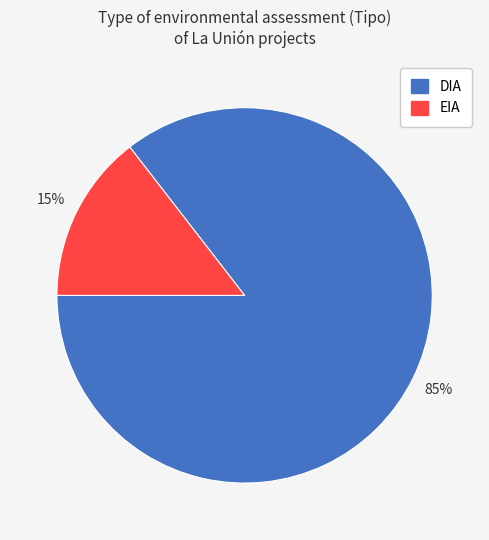

Which slice represents more than half of the pie?

DIA